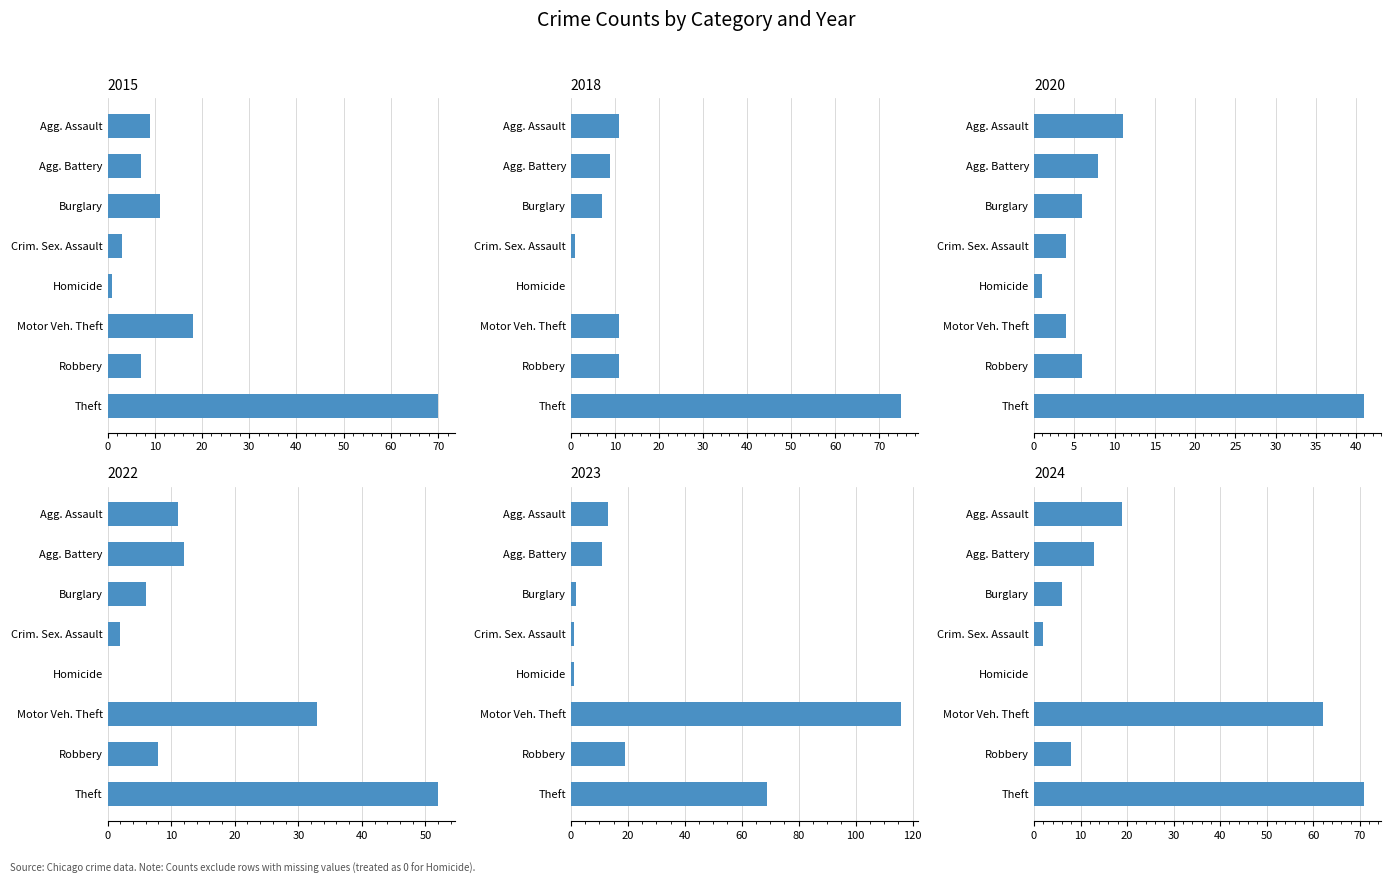

What are all the series names shown in the legend?

2015, 2018, 2020, 2022, 2023, 2024